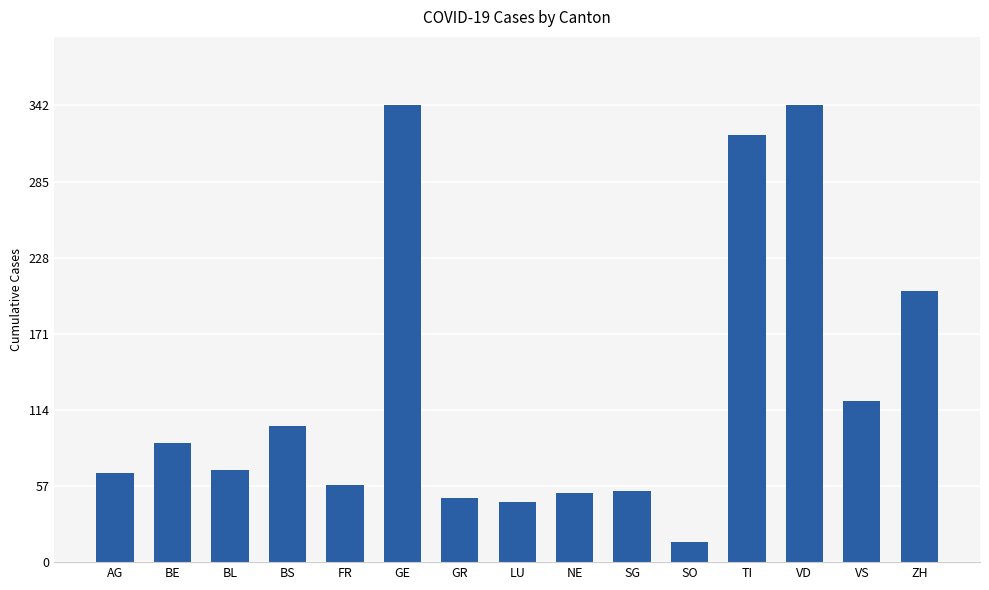

Does the chart contain stacked bars?

No